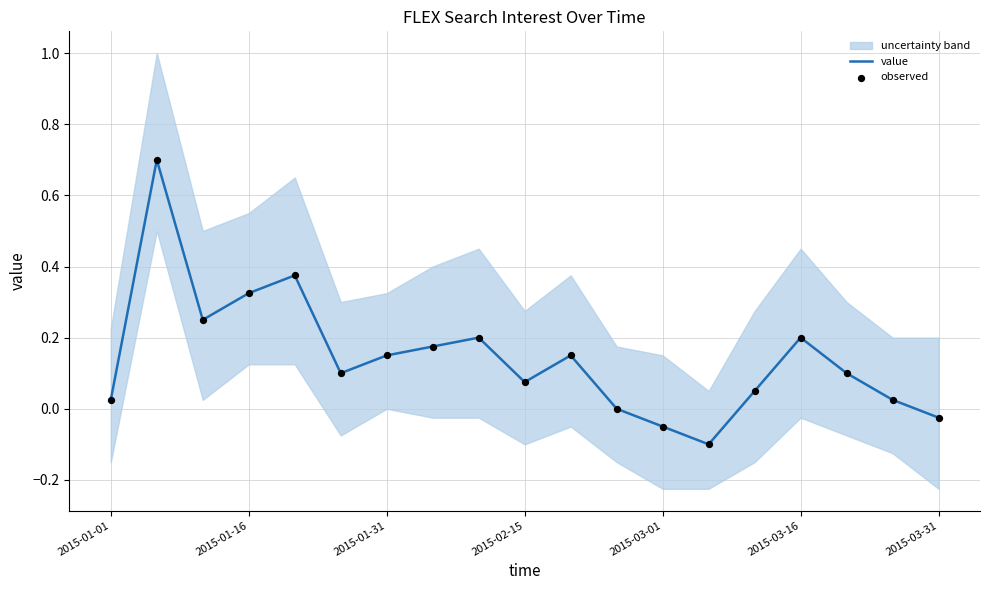

True or false: value has a value of 0.3 at 2015-03-16.

False